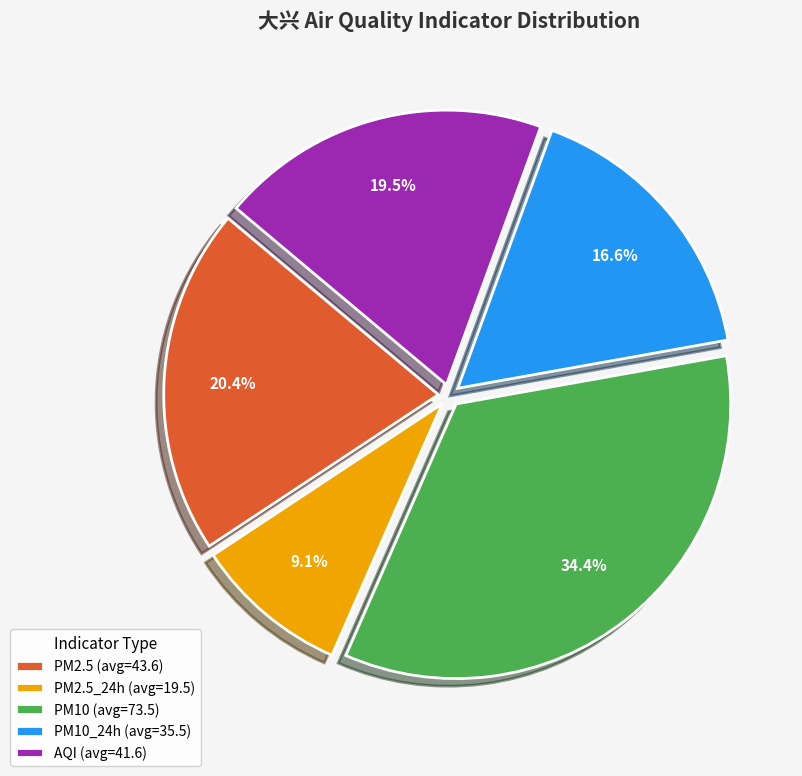

What portion of the pie excludes AQI (avg=41.6)?

80.5%